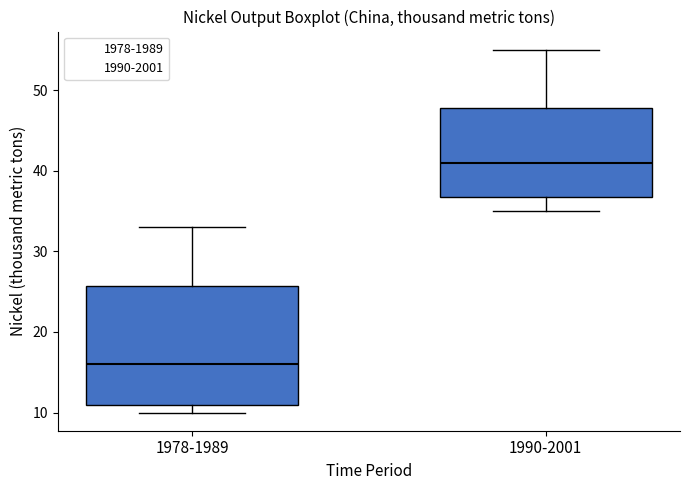

Which box is the tallest, from its lower edge to its upper edge?

1978-1989